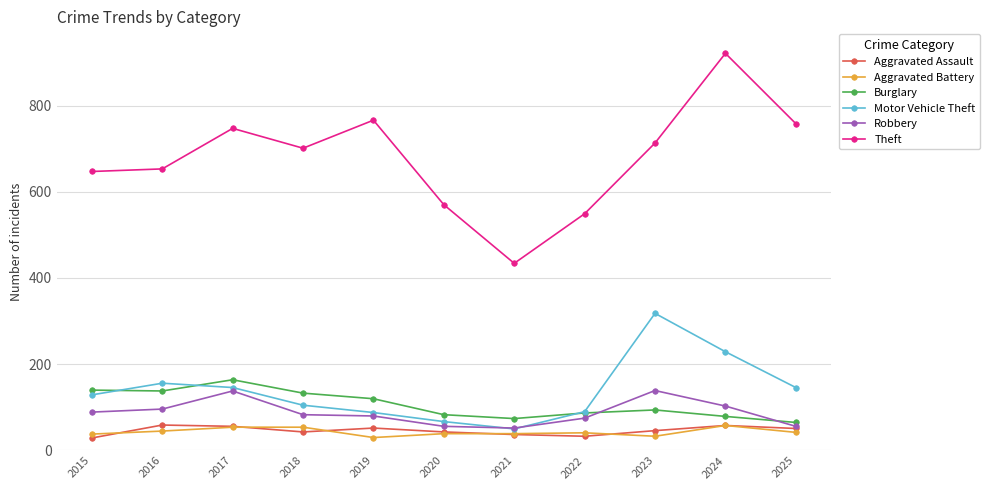

How many times do Robbery and Burglary cross each other?

2